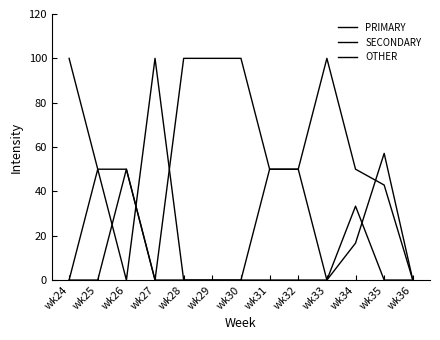

Which has a higher value, wk28 or wk26?

wk28